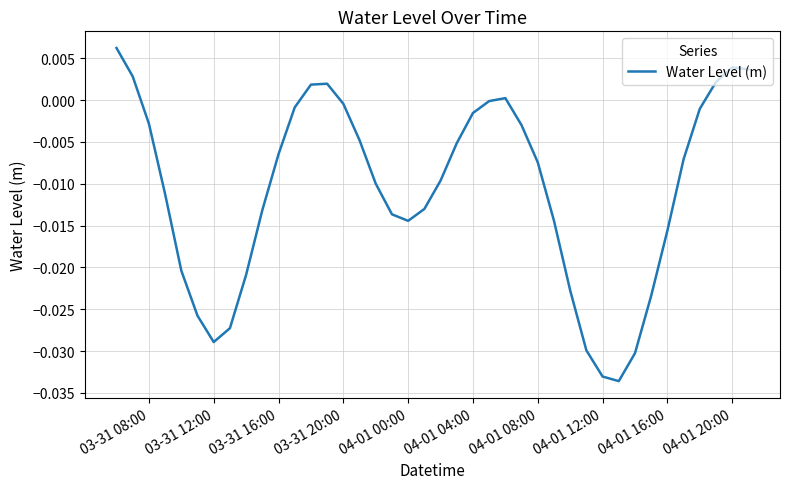

Does the chart display data point markers on the line(s)?

No